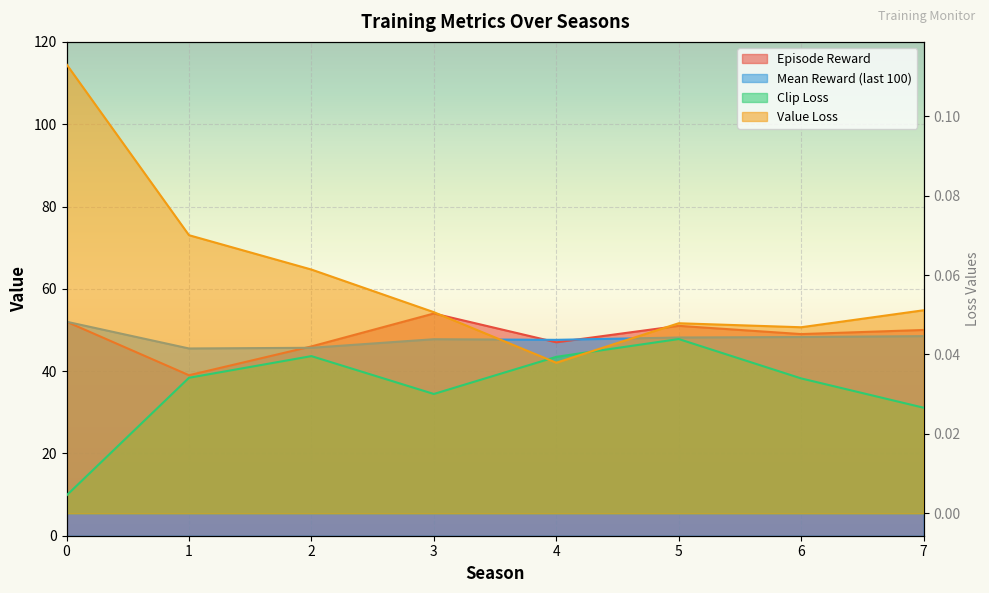

Which series has the largest range (max minus min)?

Episode Reward